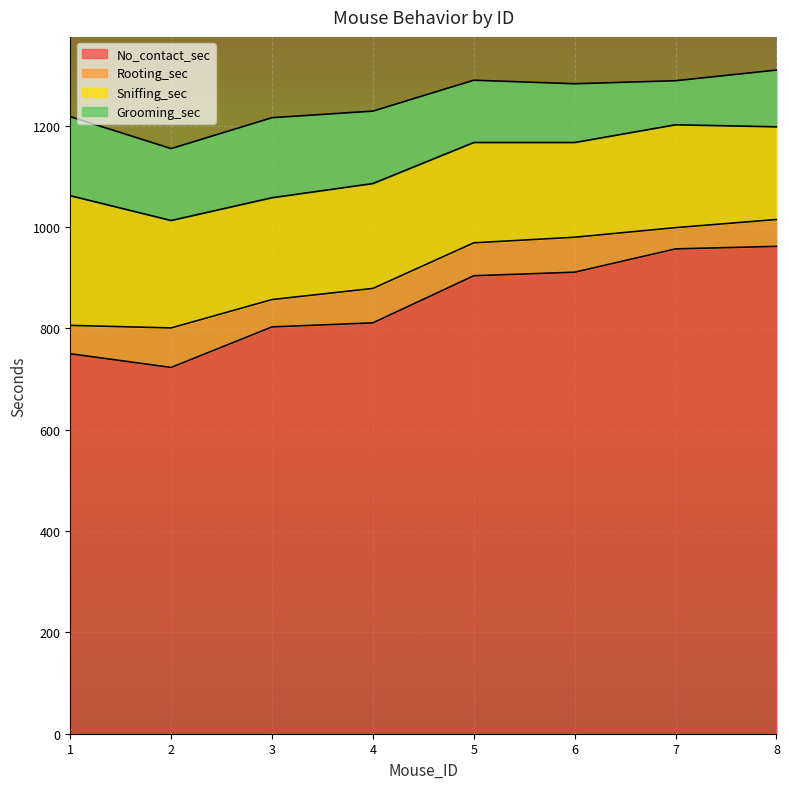

Reading left to right, list all the values displayed in this chart.

Grooming_sec: 156	142	158	143	123	116	87	112
Sniffing_sec: 256	212	201	207	198	187	203	183
Rooting_sec: 56	78	54	68	65	69	42	53
No_contact_sec: 750	723	803	811	904	911	957	962